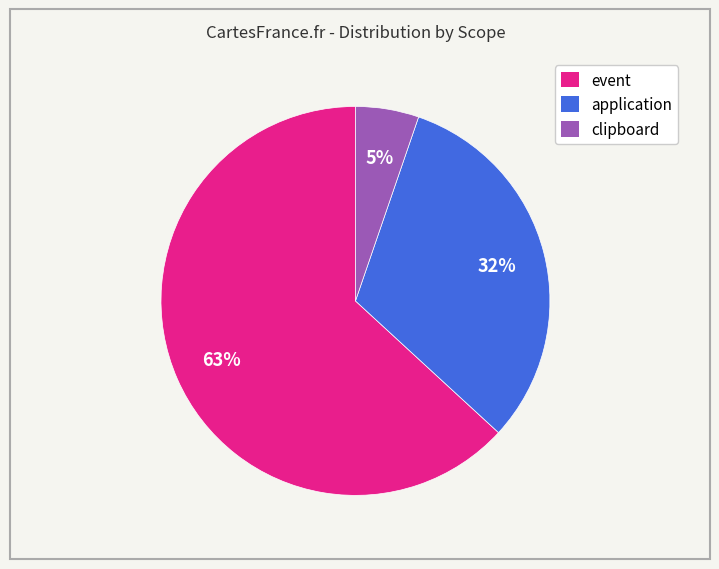

Is it true that clipboard is 5% of the pie?

True